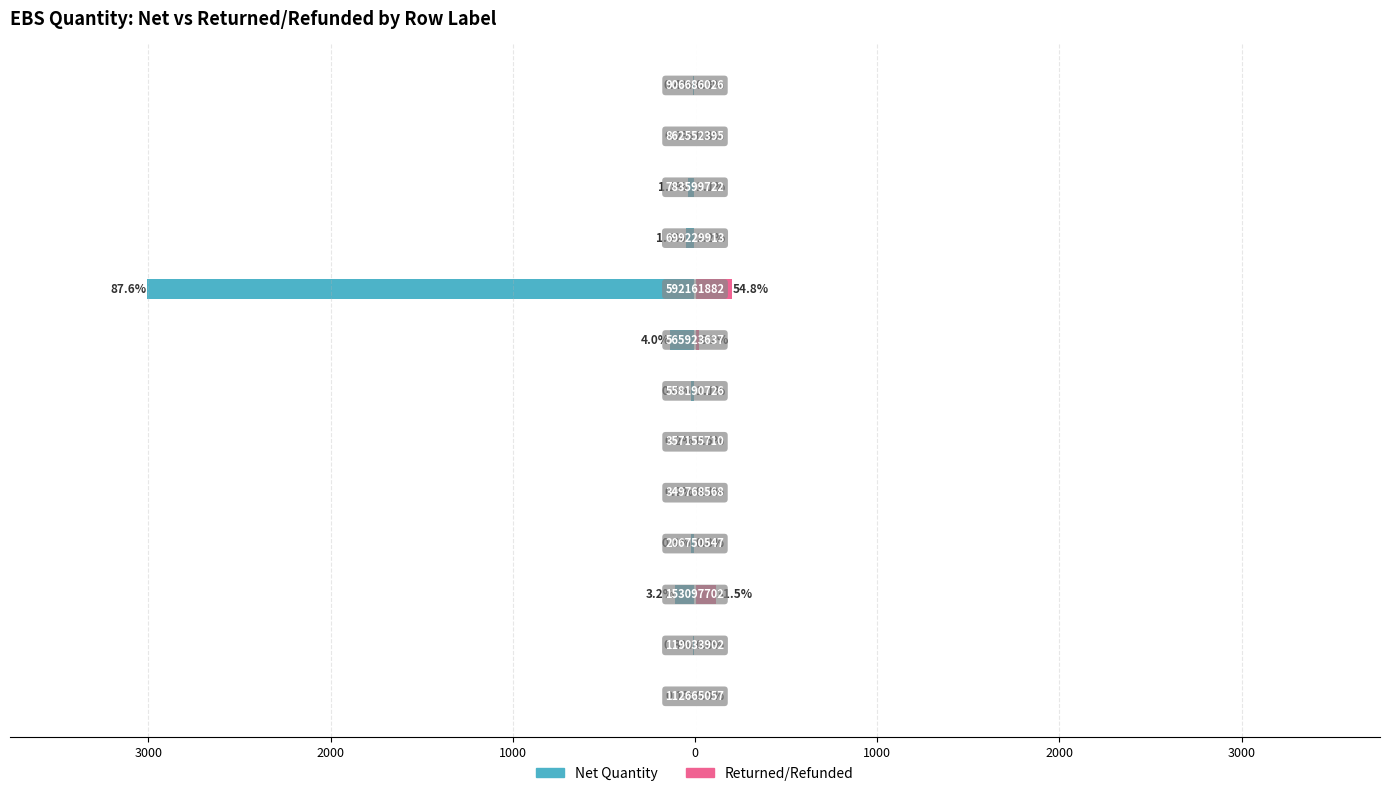

What are all the series names shown in the legend?

Net Quantity, Returned/Refunded